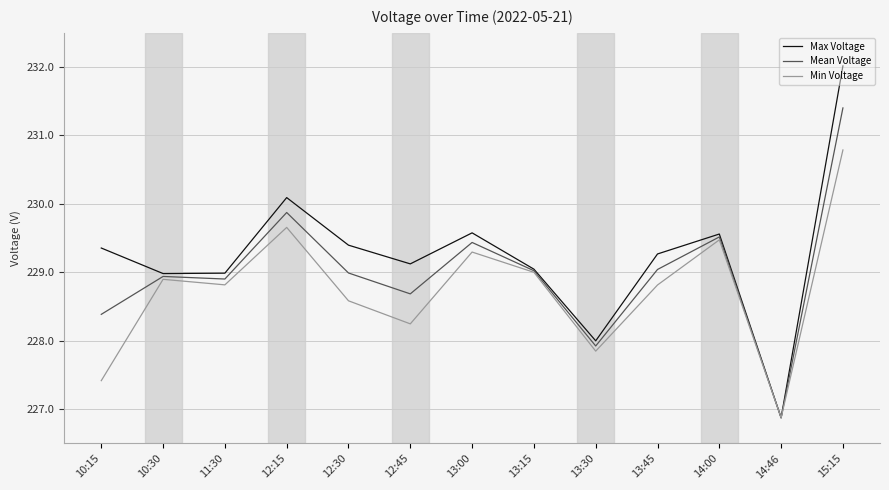

Is this an area chart (filled region under the line)?

No